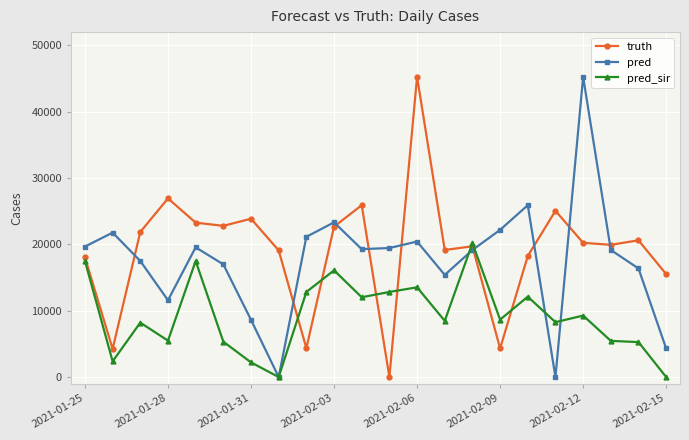

What is the value of the pred_sir point at the 21st from the left?

5269.0